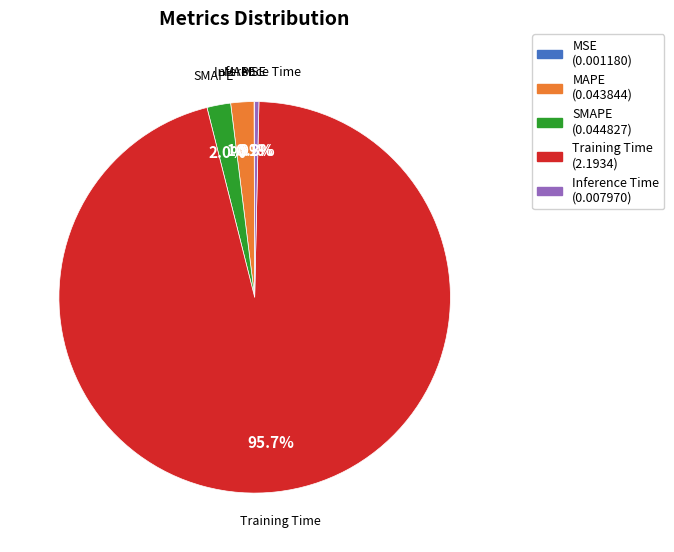

Which category has the biggest portion of the pie?

Training Time